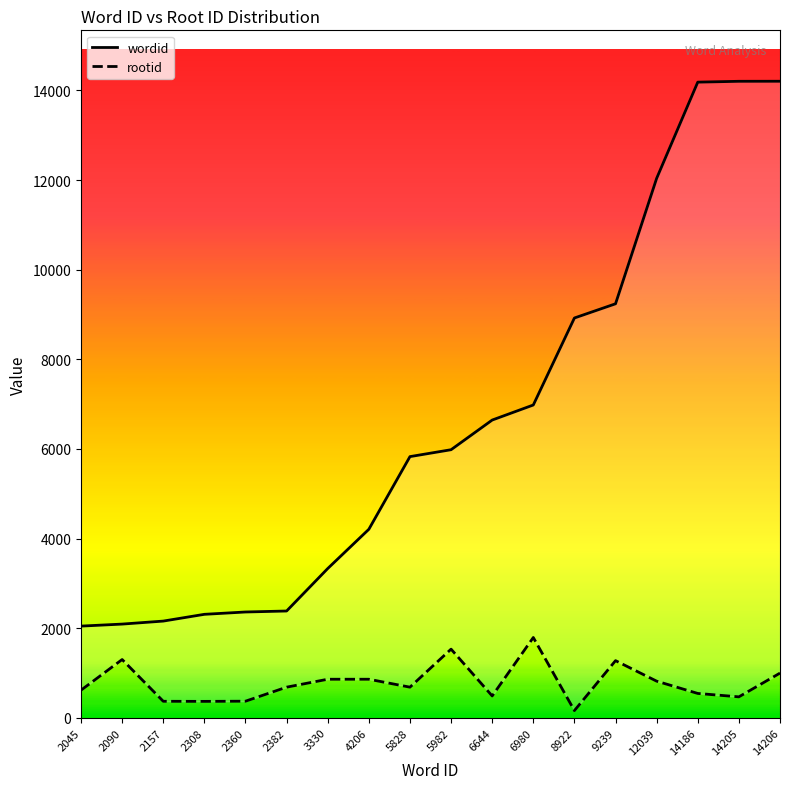

How many values in the rootid series are below 682?

8